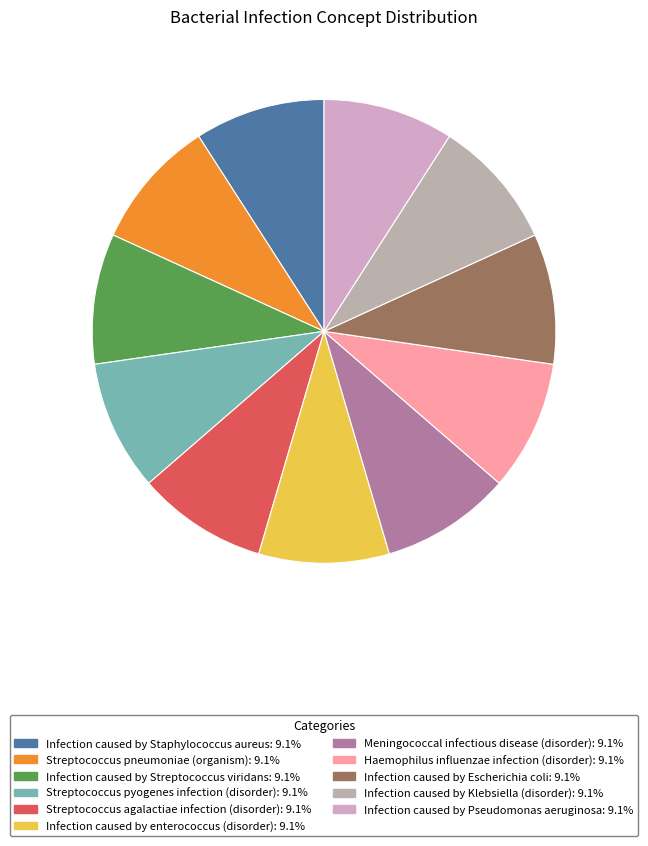

Rank the categories by value from highest to lowest.

Infection caused by Streptococcus viridans, Infection caused by Klebsiella (disorder), Streptococcus agalactiae infection (disorder), Infection caused by Staphylococcus aureus, Infection caused by enterococcus (disorder), Streptococcus pyogenes infection (disorder), Haemophilus influenzae infection (disorder), Infection caused by Escherichia coli, Meningococcal infectious disease (disorder), Infection caused by Pseudomonas aeruginosa, Streptococcus pneumoniae (organism)